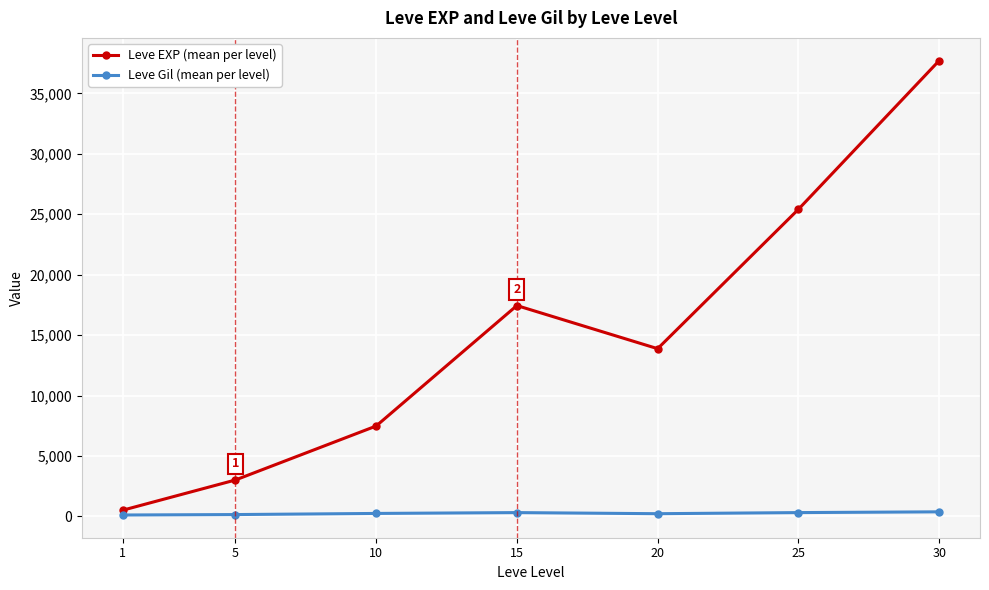

What is the maximum value shown in the chart?

37715.0